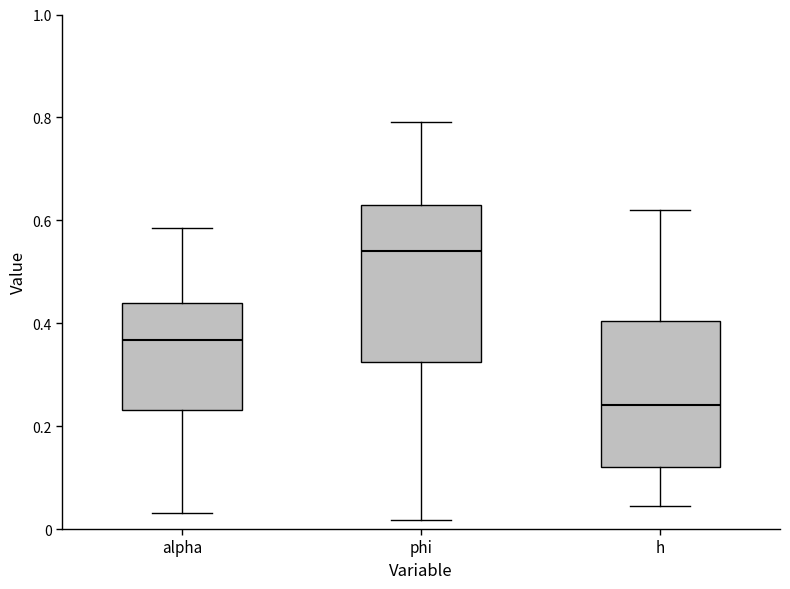

Reading left to right, transcribe this box plot: for each box, give where its median line is, the range the box spans, and where its two whiskers end, as read against the y-axis. The values are not printed on the chart, so give them approximately, as read against the axis.

alpha: median 0.36, box 0.24 to 0.44, whiskers 0.04 to 0.58
phi: median 0.54, box 0.32 to 0.62, whiskers 0.02 to 0.80
h: median 0.24, box 0.12 to 0.40, whiskers 0.04 to 0.62